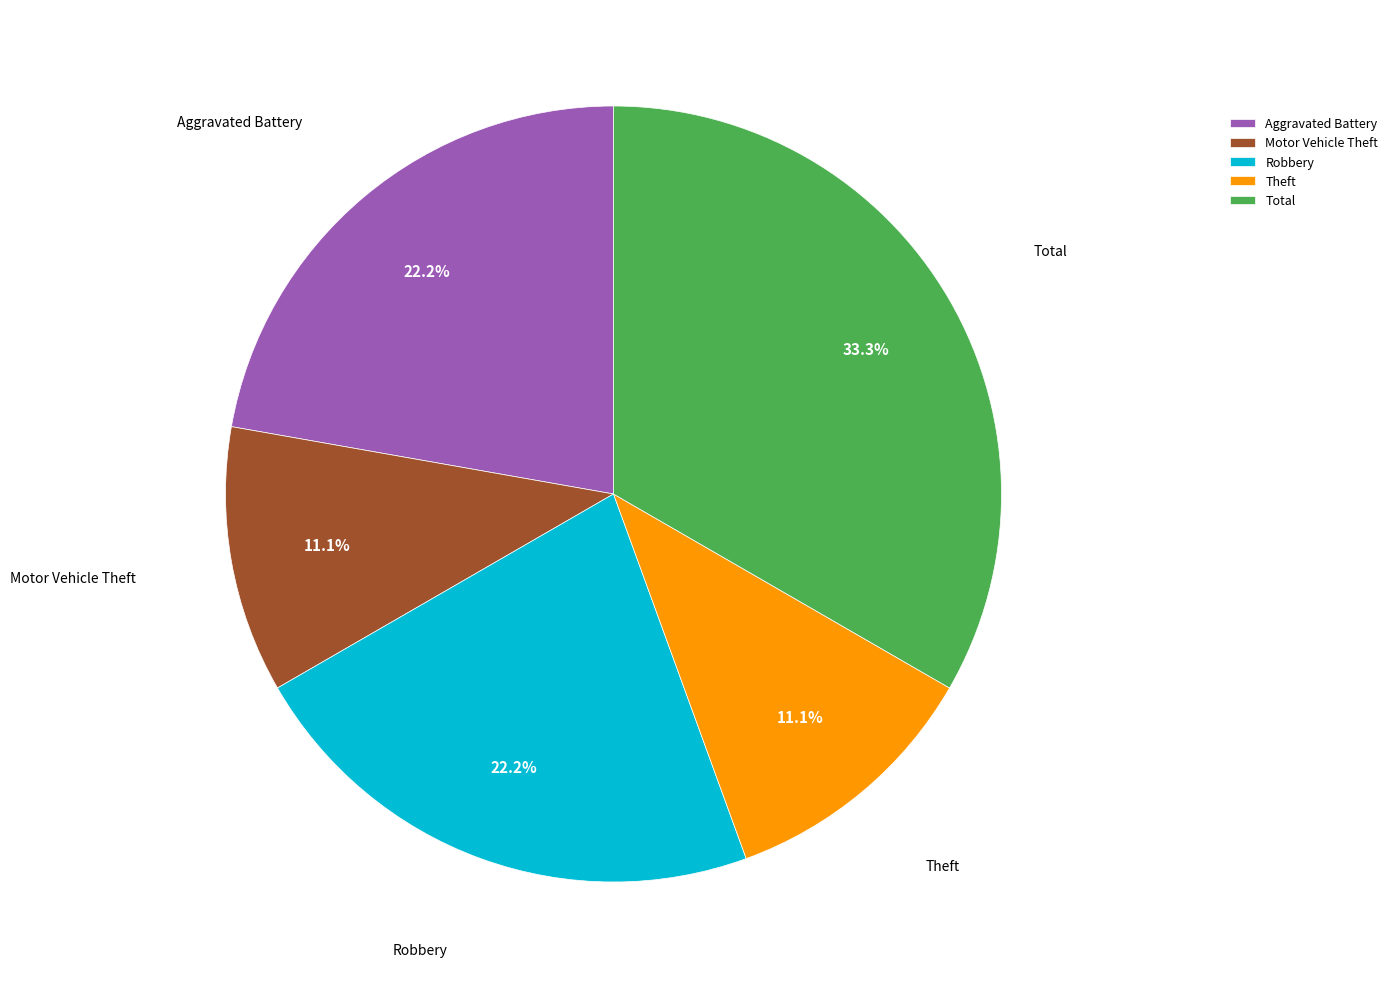

Which category has the biggest portion of the pie?

Total